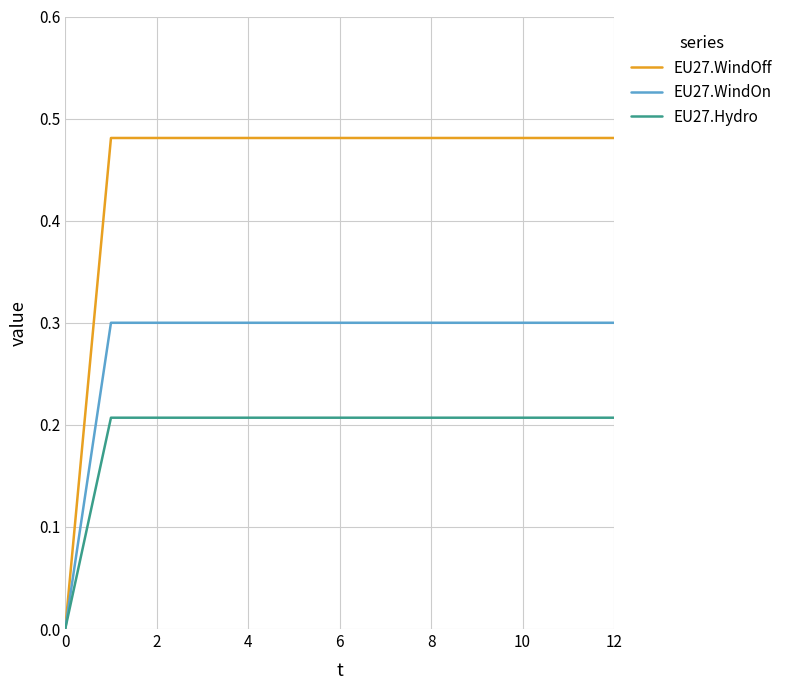

Which series has the largest range (max minus min)?

EU27.WindOff